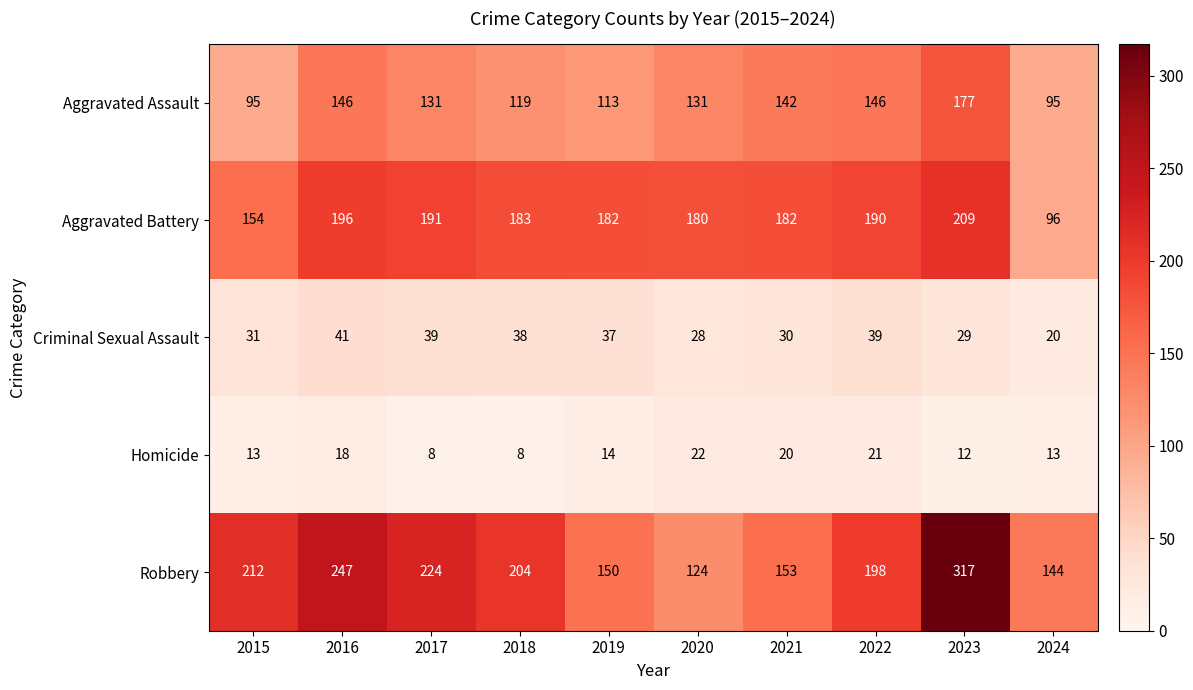

What is the difference between the highest and lowest values at 2021?

162